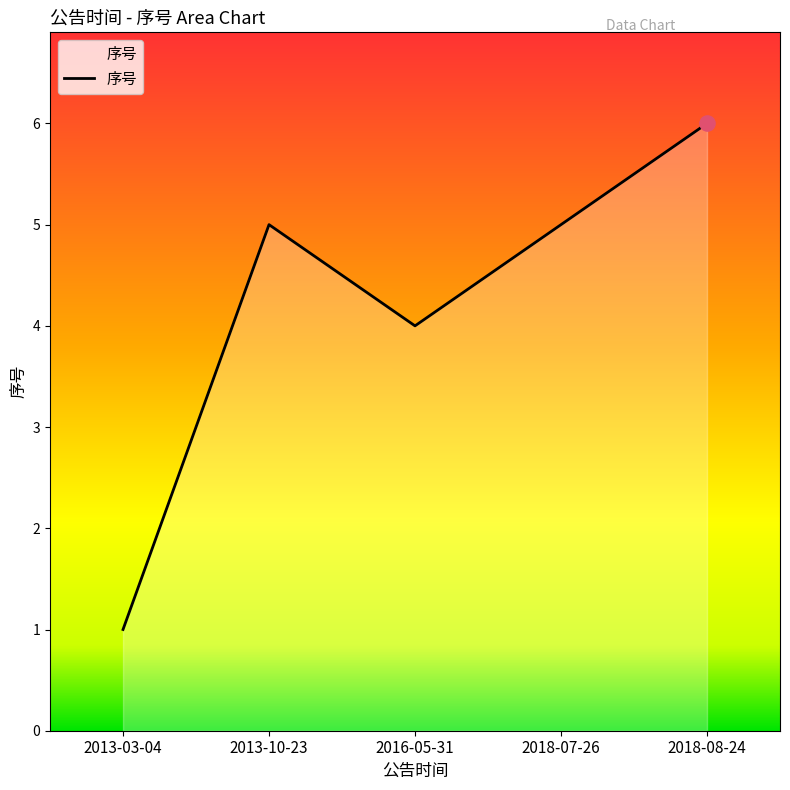

What is the change in value from 2013-03-04 to 2013-10-23?

+4